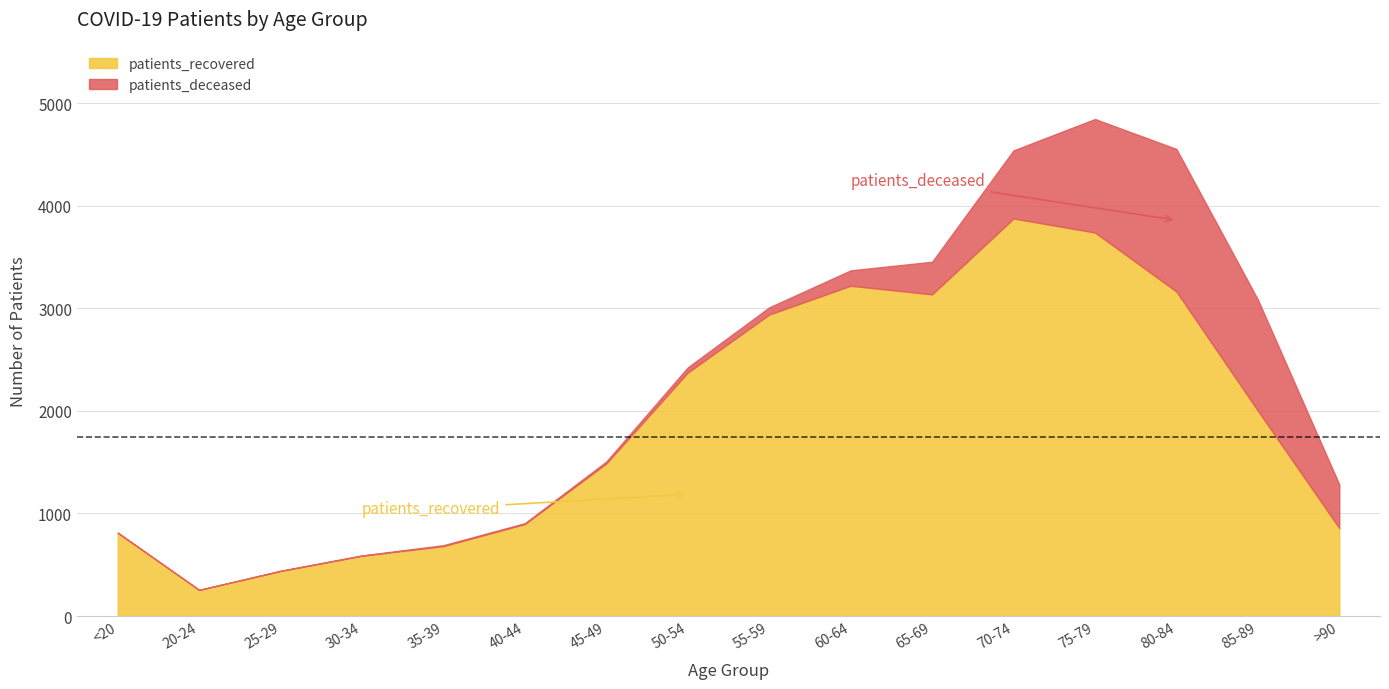

True or false: patients_deceased has a value of 51 at 50-54.

True